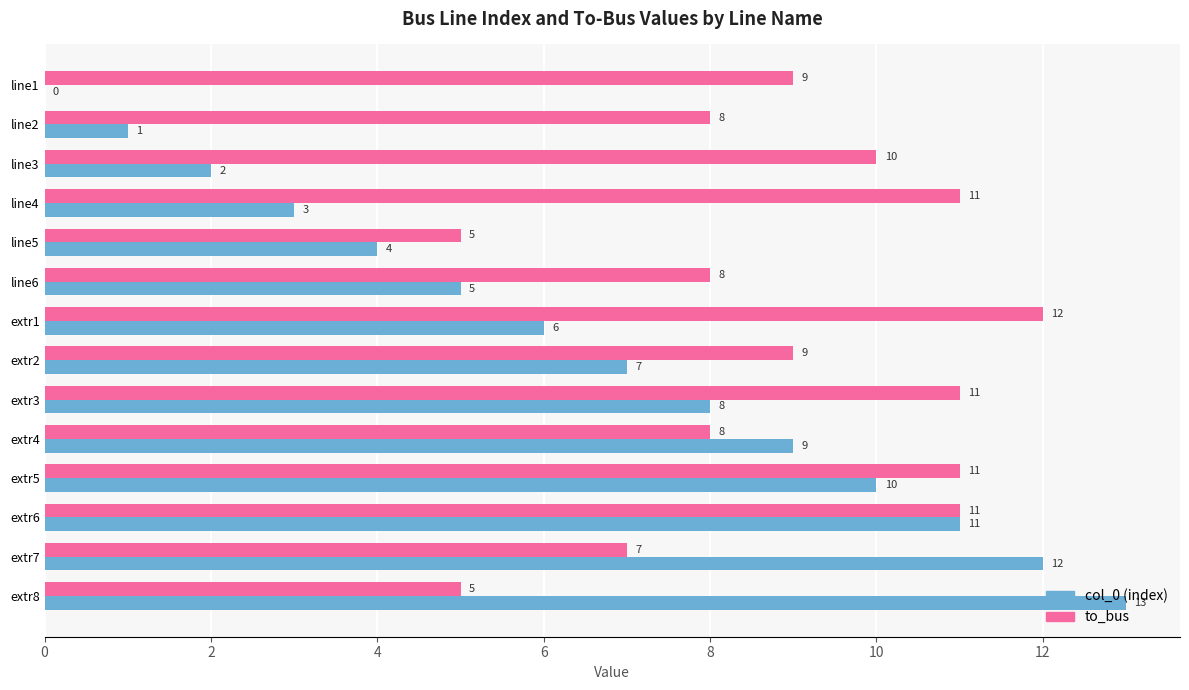

How many to_bus values are between 8 and 11?

10